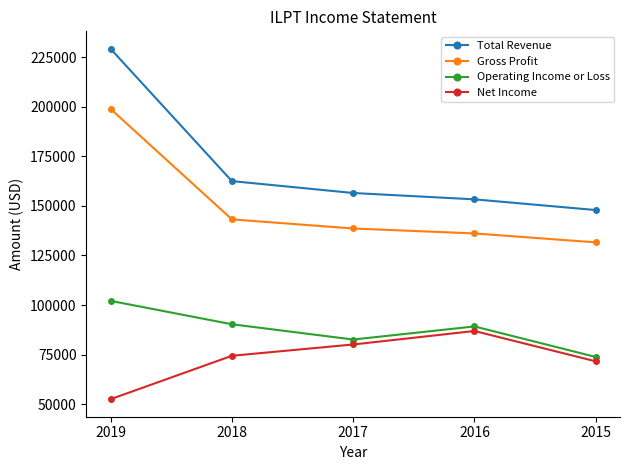

Which series has the largest range (max minus min)?

Total Revenue